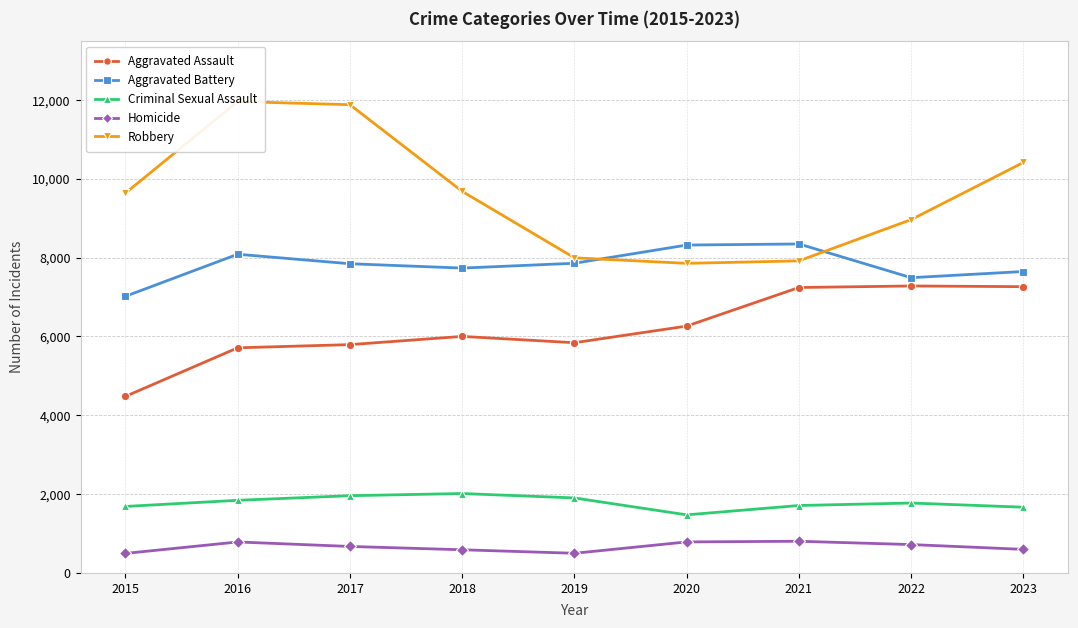

What is the minimum value shown in the chart?

496